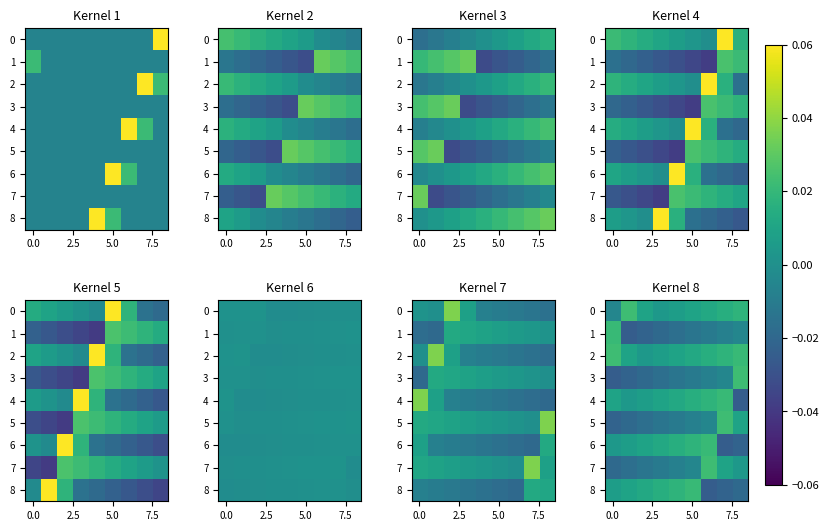

At which category is the sum across all series the highest?

6